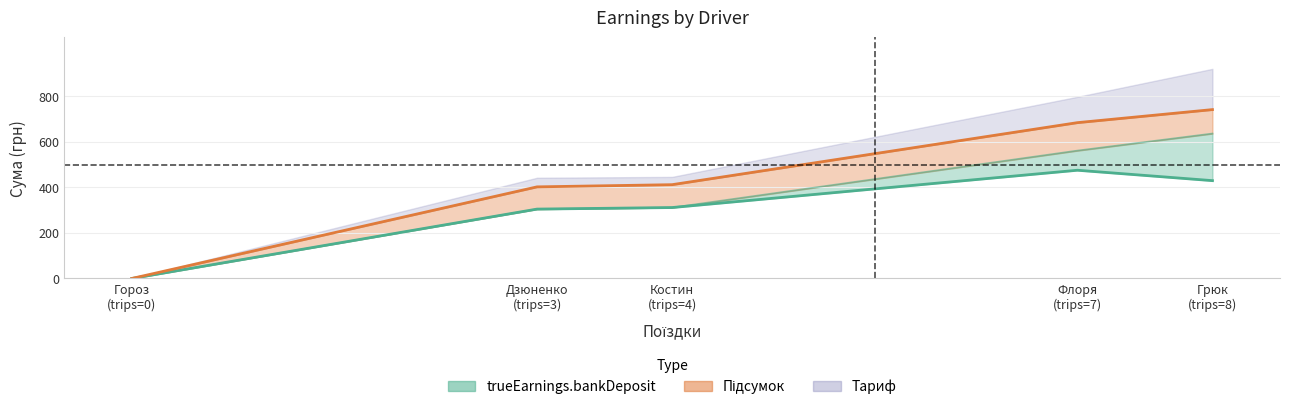

True or false: Тариф has a value of 1292.1 at Грюк.

False